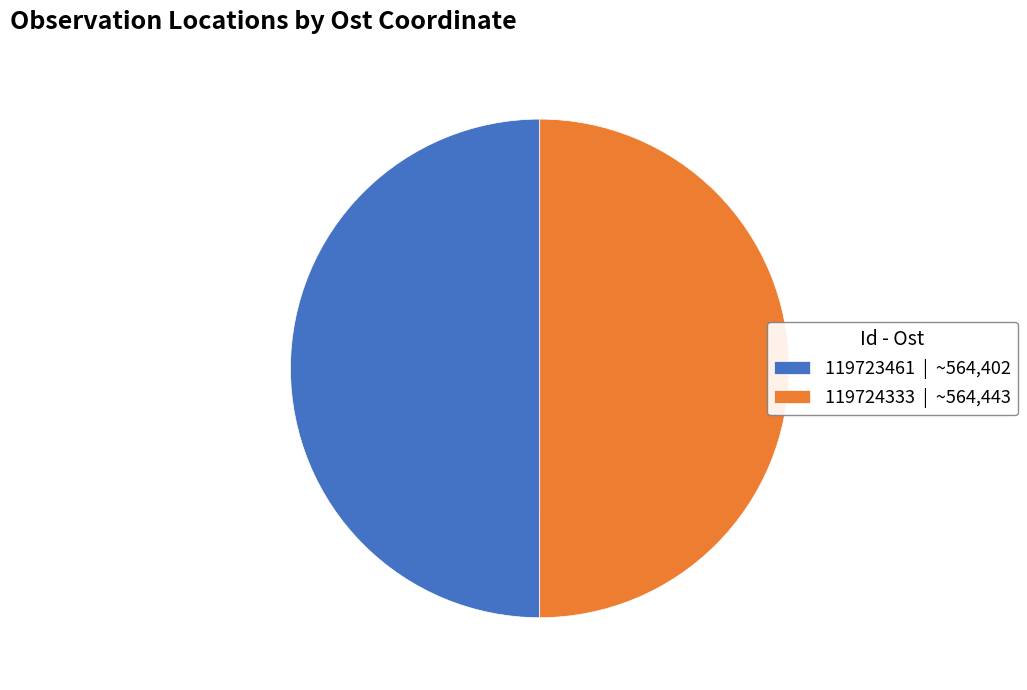

How many slices are in this pie chart?

2